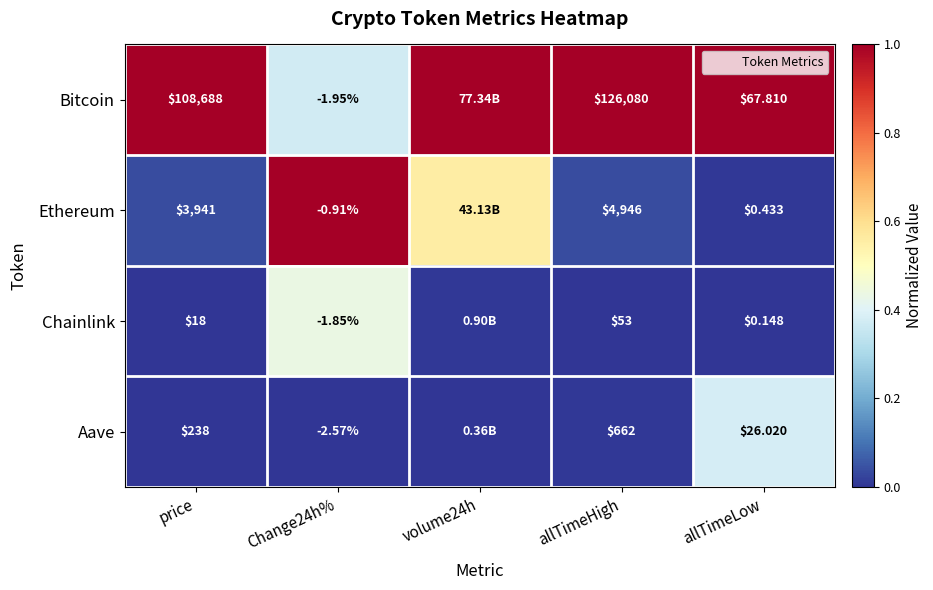

Between volume24h and allTimeLow, which series saw the biggest shift?

Ethereum